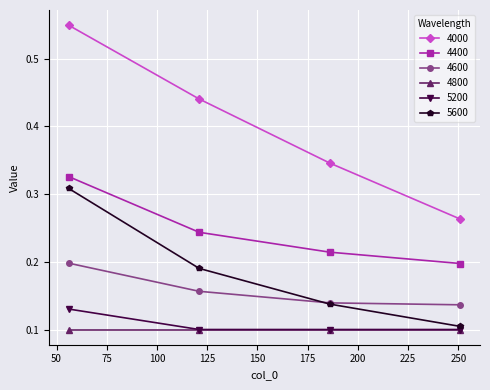

Count the 4000 values in the range 0 to 1.

4